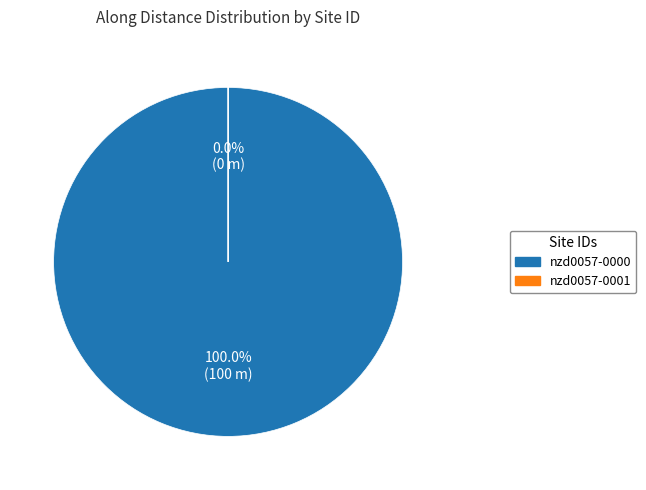

How many segments does this pie chart have?

2